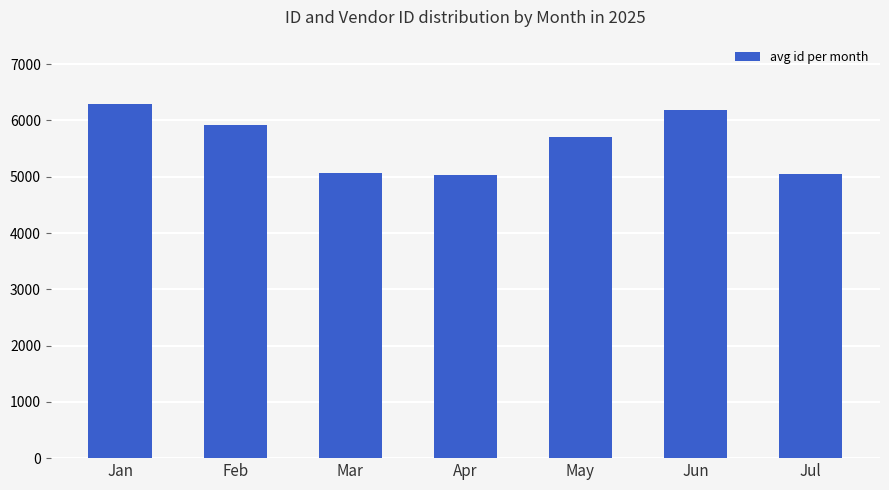

How many categories are shown in the chart?

7